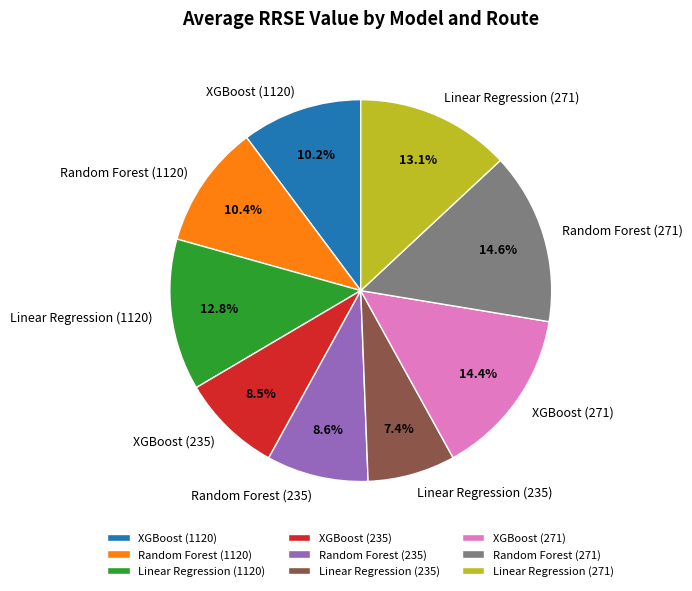

Which category has the smallest portion of the pie?

Linear Regression (235)